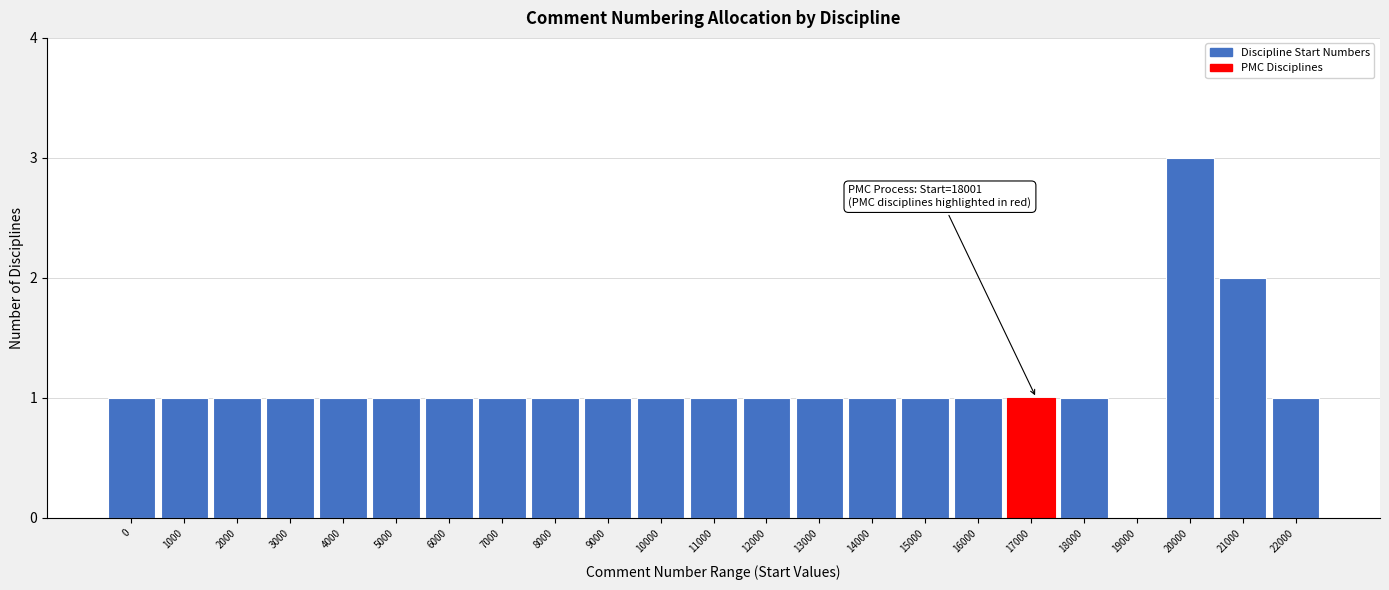

Reading left to right, extract all data points from this chart.

0=1	1000=1	2000=1	3000=1	4000=1	5000=1	6000=1	7000=1	8000=1	9000=1	10000=1	11000=1	12000=1	13000=1	14000=1	15000=1	16000=1	17000=1	18000=1	19000=0	20000=3	21000=2	22000=1